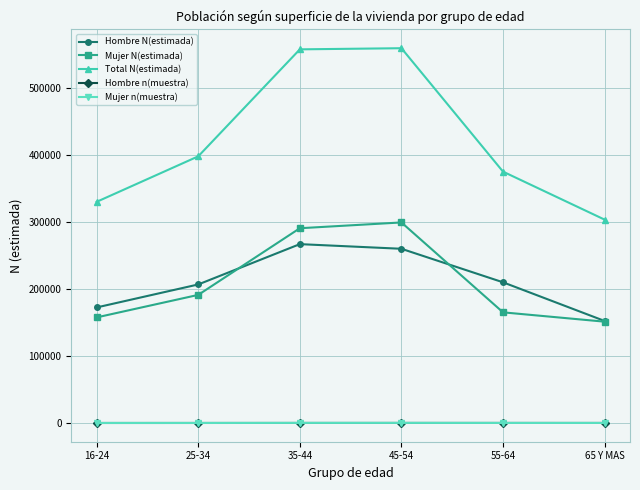

What is the label of the 4th point from the left?

45-54